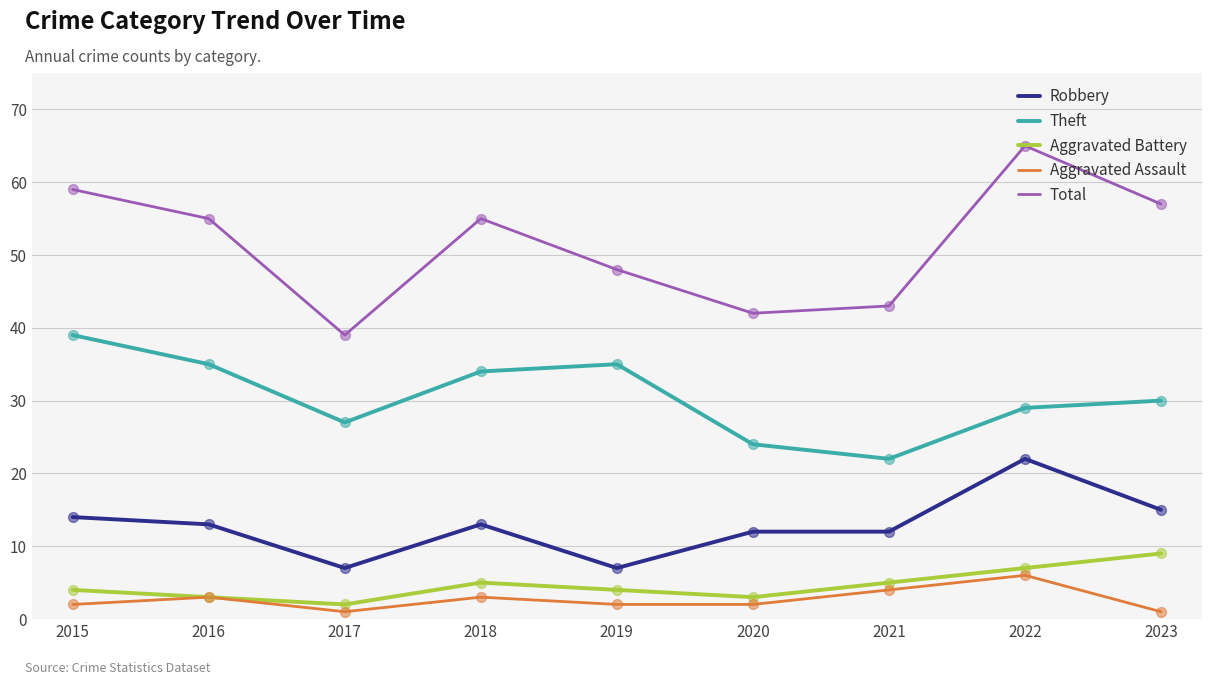

Is the value of Robbery at 2020 greater than the value of Aggravated Battery at 2020?

Yes